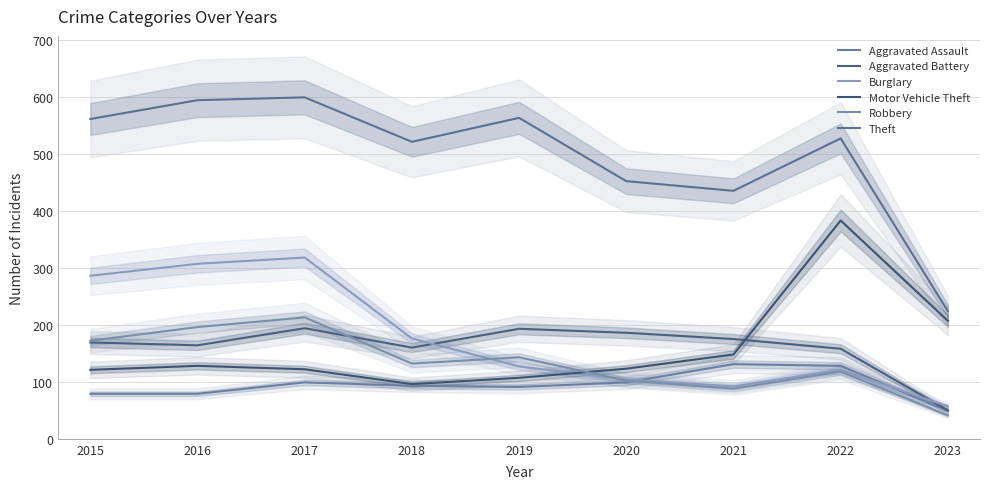

What is the value of the Motor Vehicle Theft point at the 9th from the left?

207